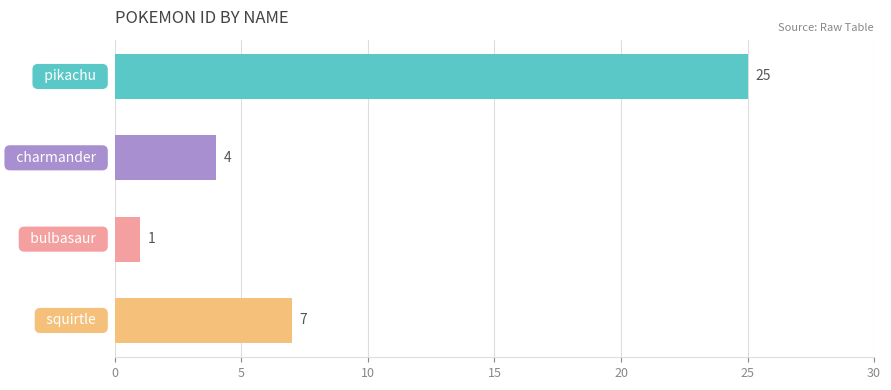

Reading bottom to top, transcribe all the data shown in this chart.

7	1	4	25